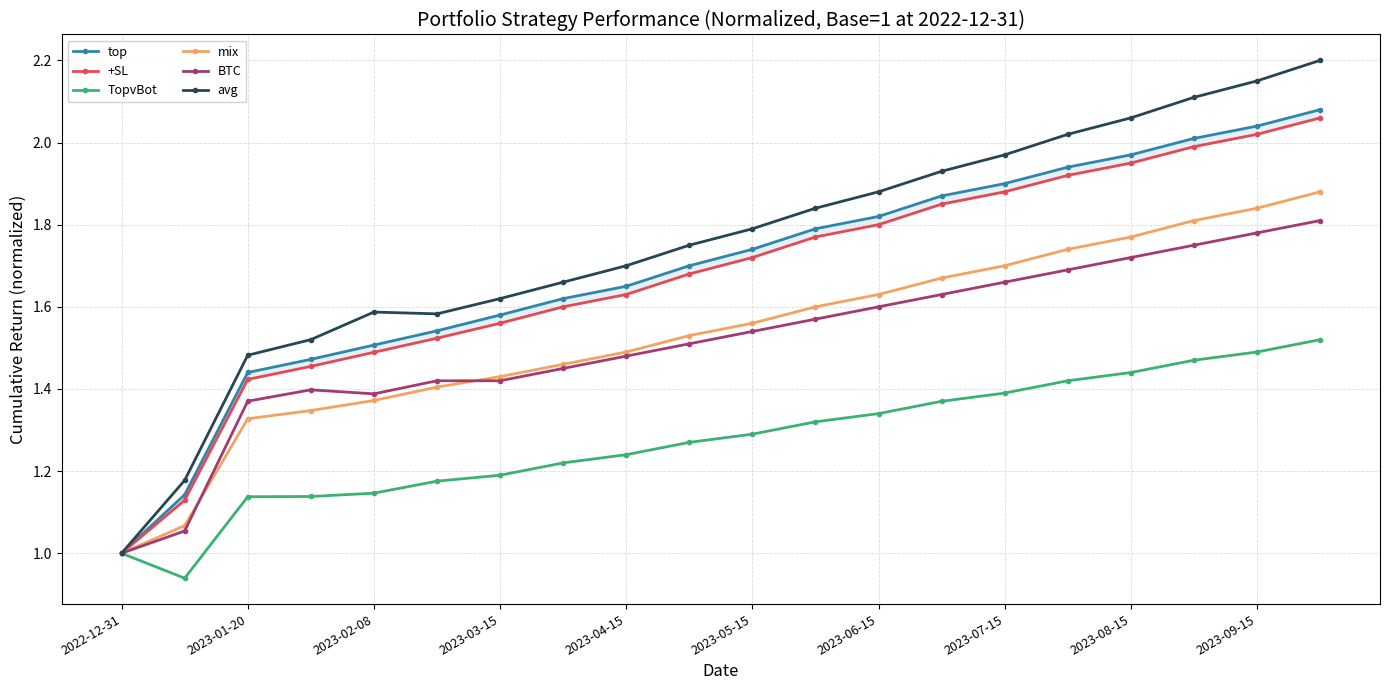

The value of mix at 2023-07-15 is 0.4. True or false?

False